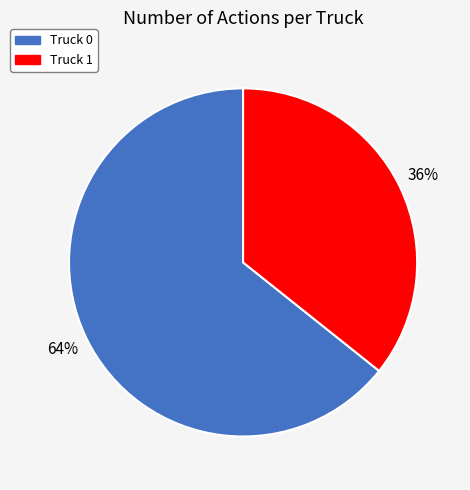

Count the number of slices in the pie.

2